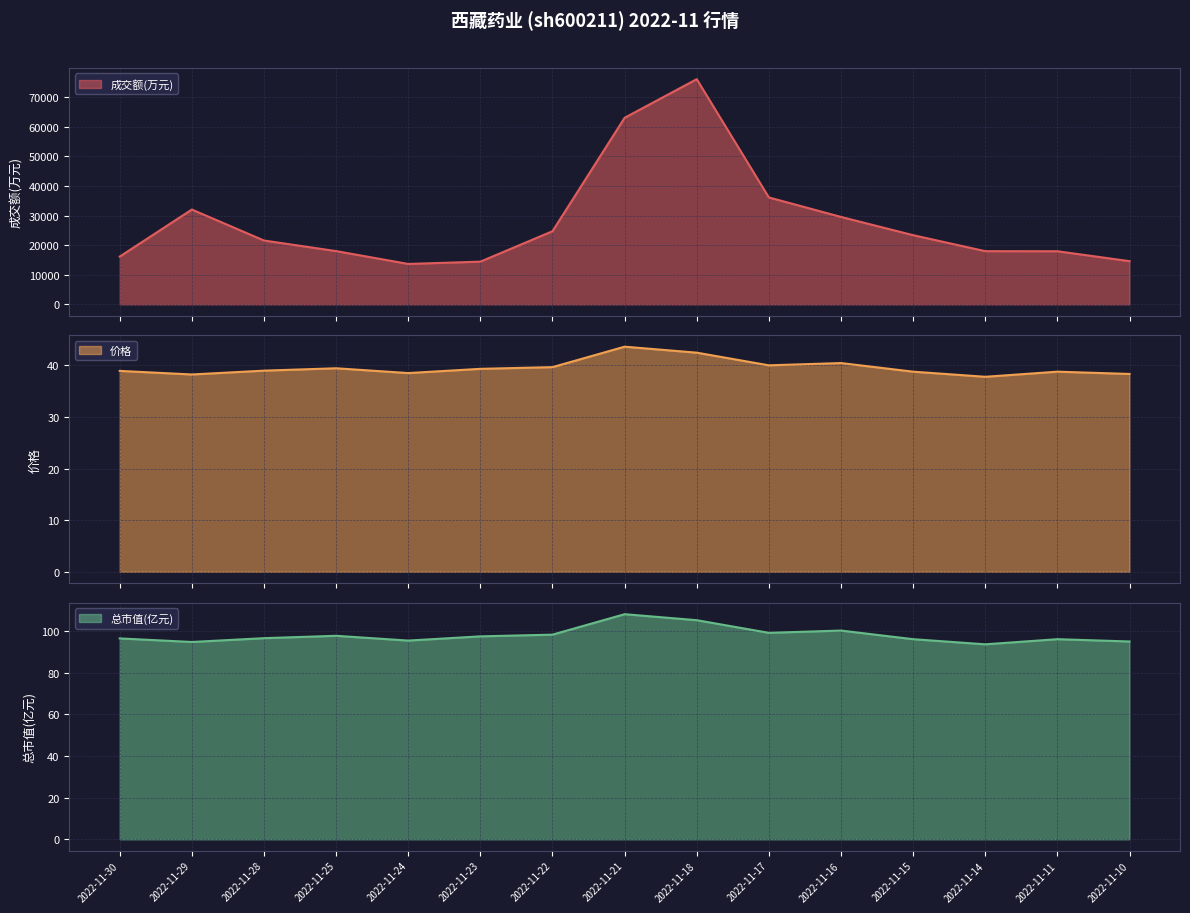

True or false: 价格 and 成交额(万元) cross at least once.

False